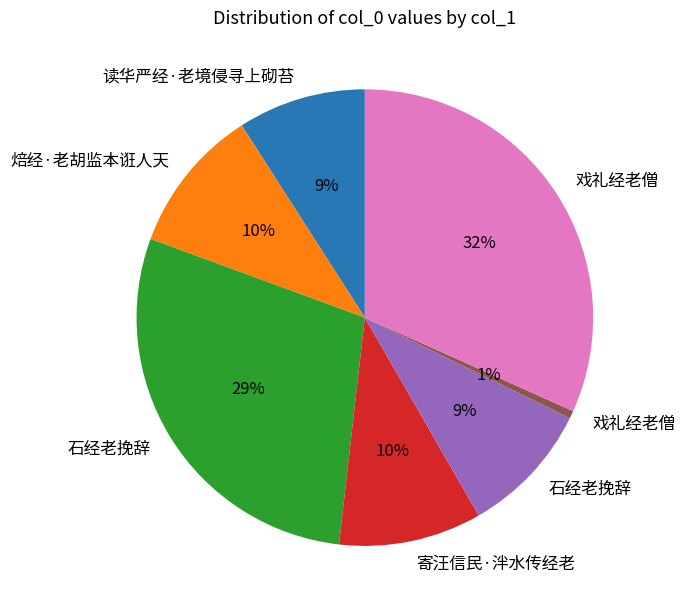

Does any single category account for the majority?

No